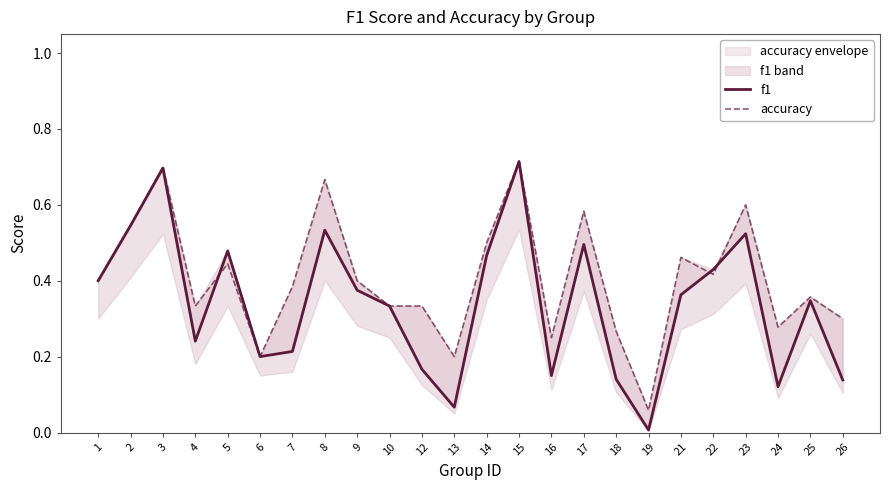

What is the value of the f1 point at the 24th from the left?

0.1